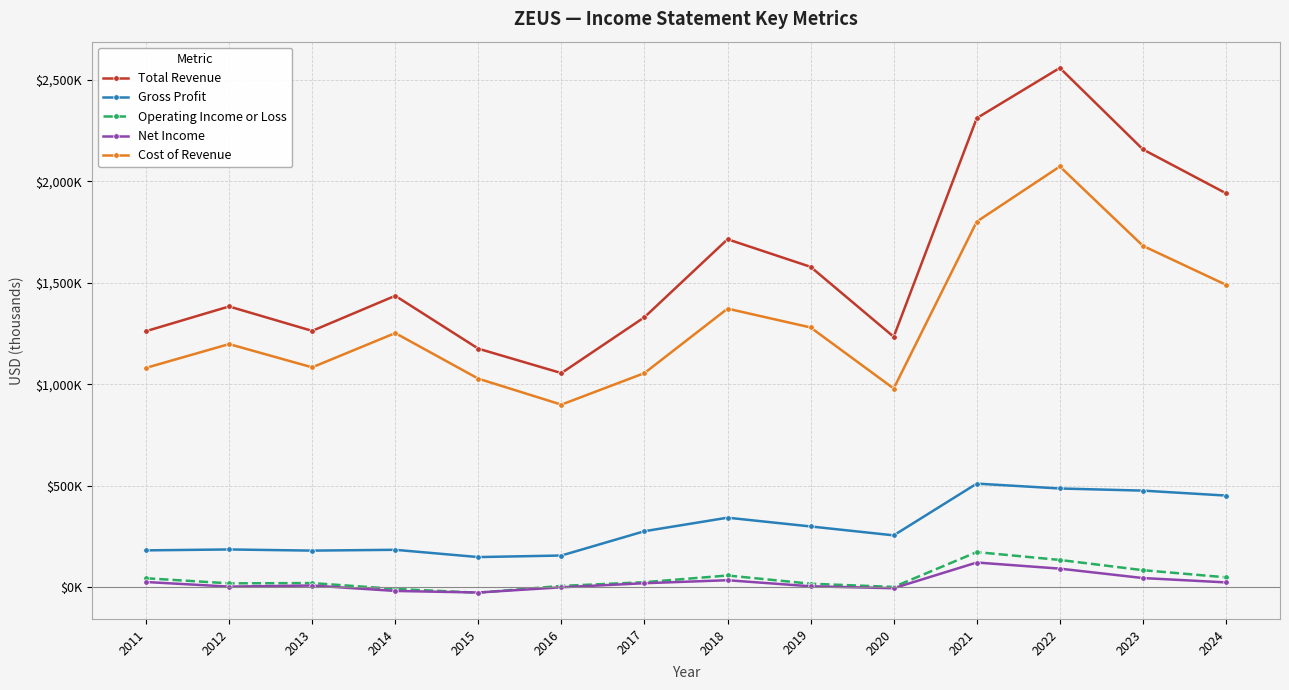

What are all the series names shown in the legend?

Total Revenue, Gross Profit, Operating Income or Loss, Net Income, Cost of Revenue